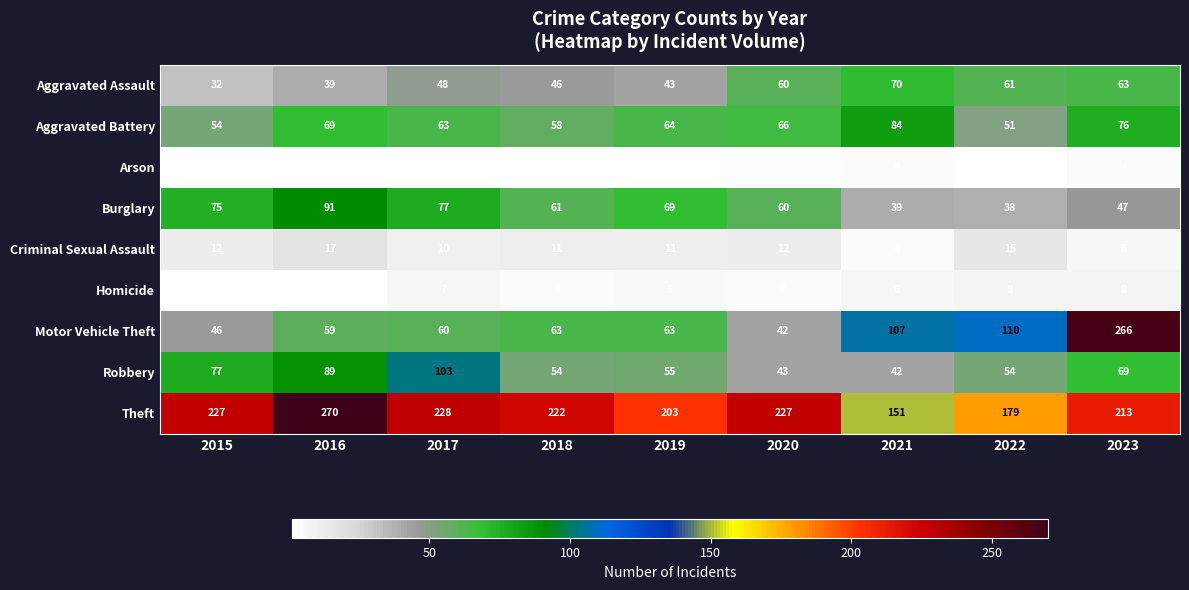

What is the difference between the Robbery values at 2022 and 2023?

15